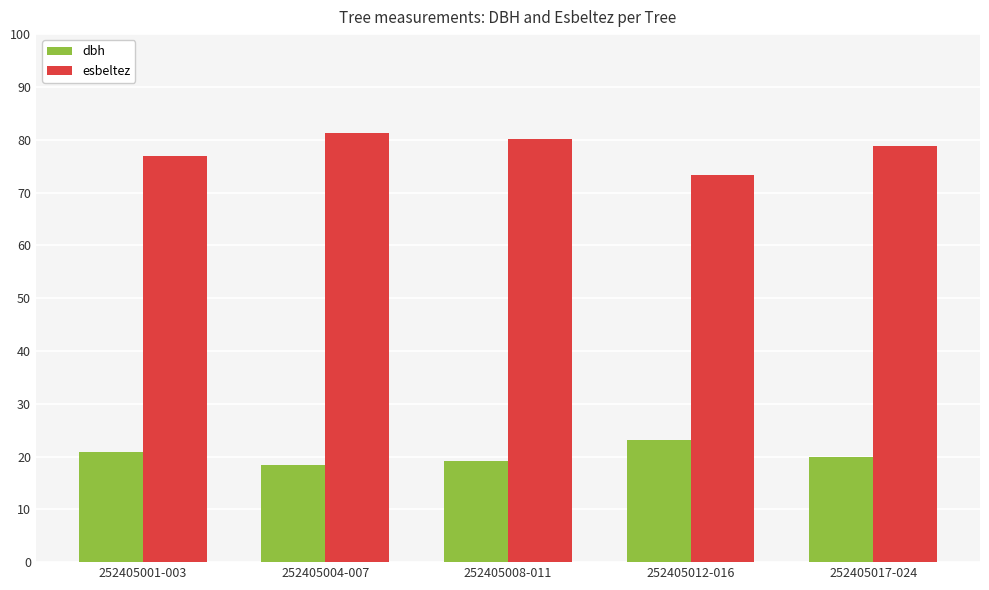

How many series are shown in this chart?

2